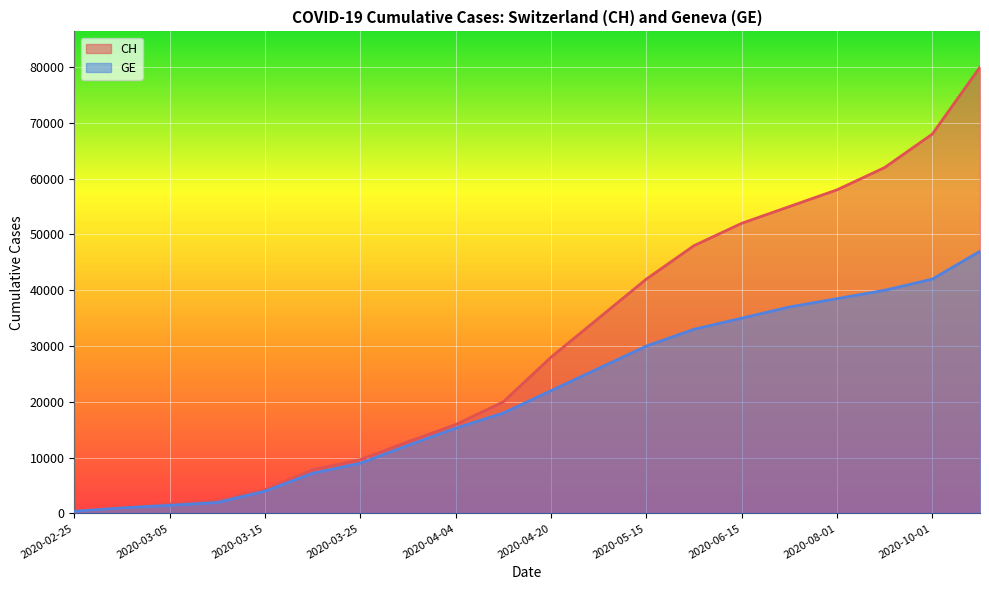

What is the difference between the GE values at 2020-03-25 and 2020-03-20?

1795